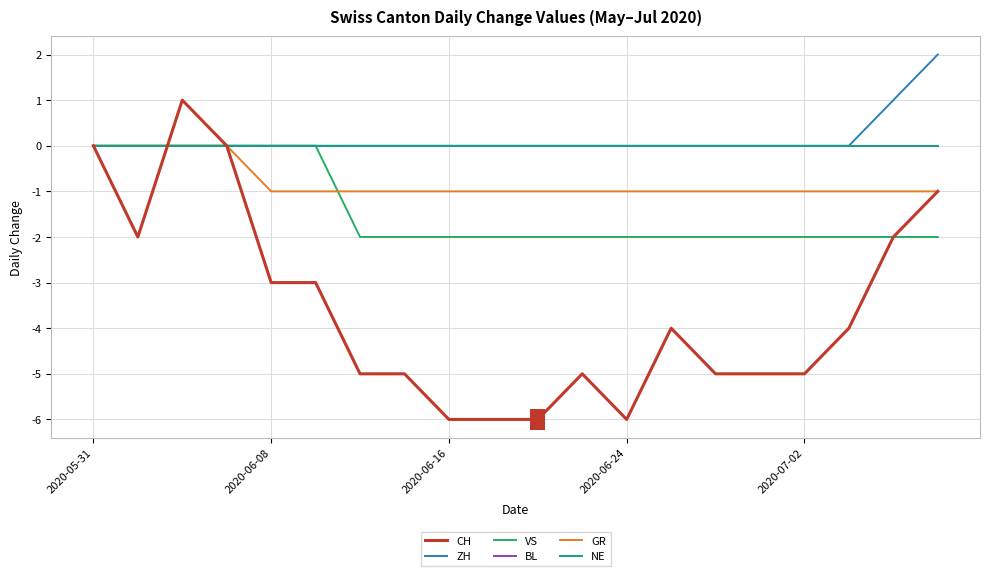

True or false: NE has more than 0 points higher than both neighbors.

False